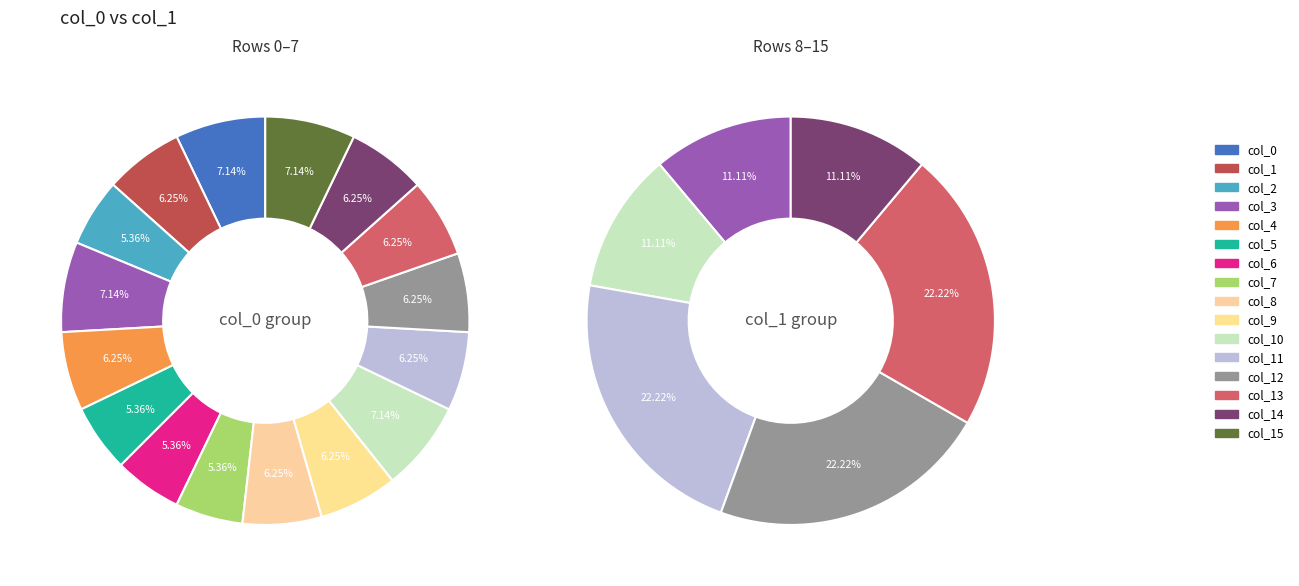

How many slices are in this pie chart?

16